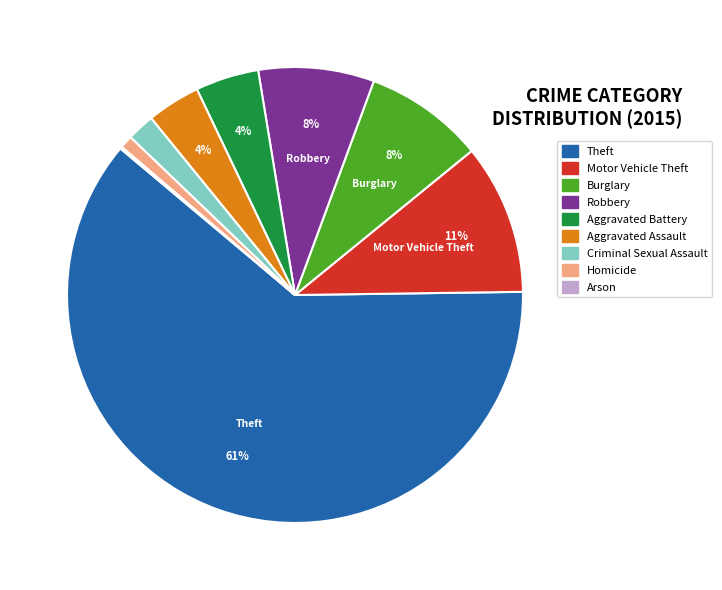

To the nearest percent, what portion does Homicide represent?

1%